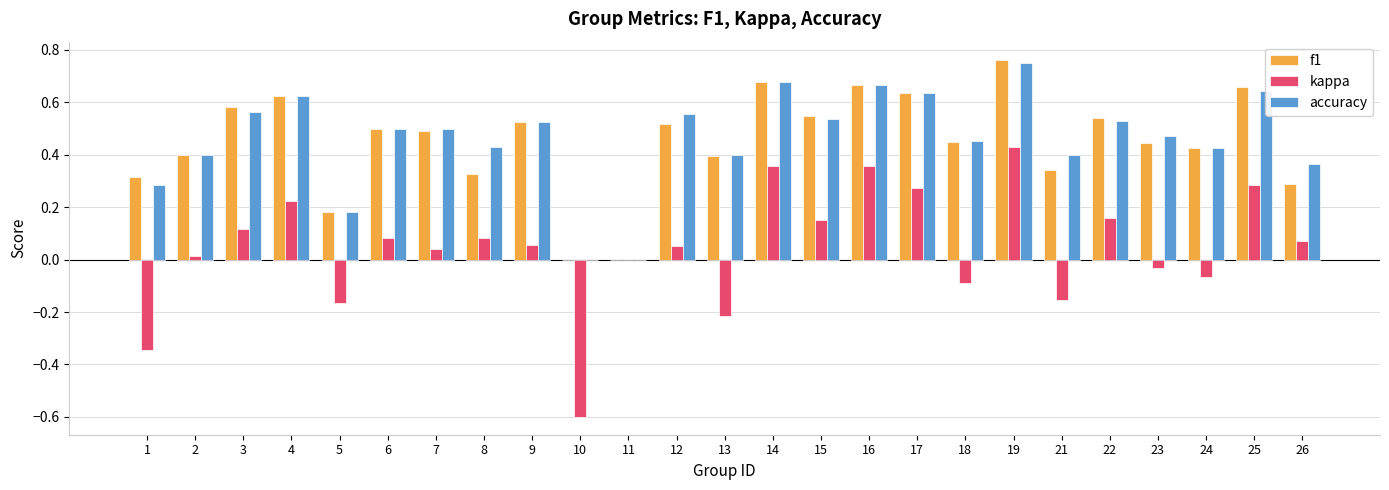

What is the total value across all series at 10?

-0.6